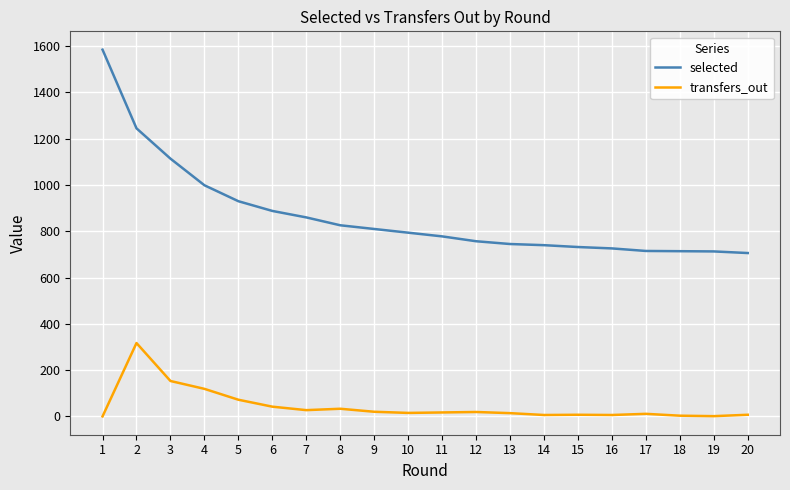

At 17, list the series in order from smallest to largest.

transfers_out, selected